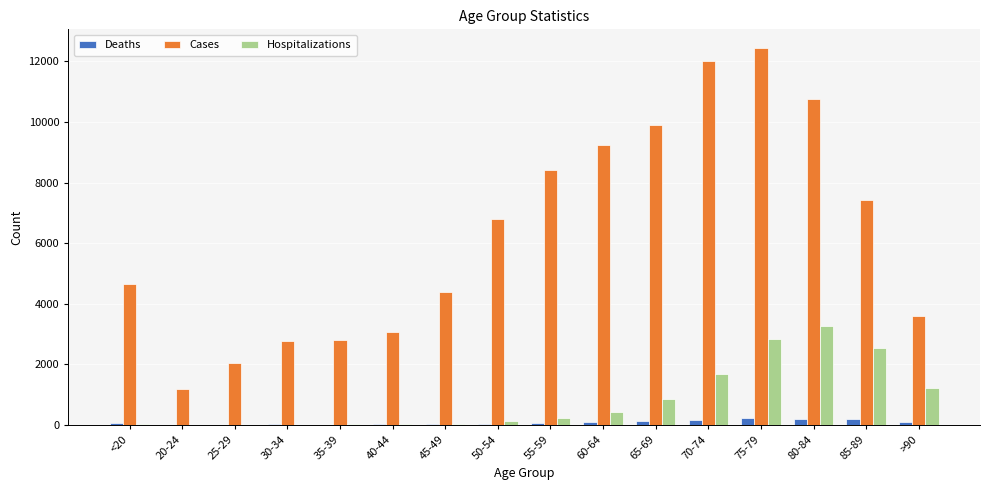

The value of Hospitalizations at >90 is 1632. True or false?

False